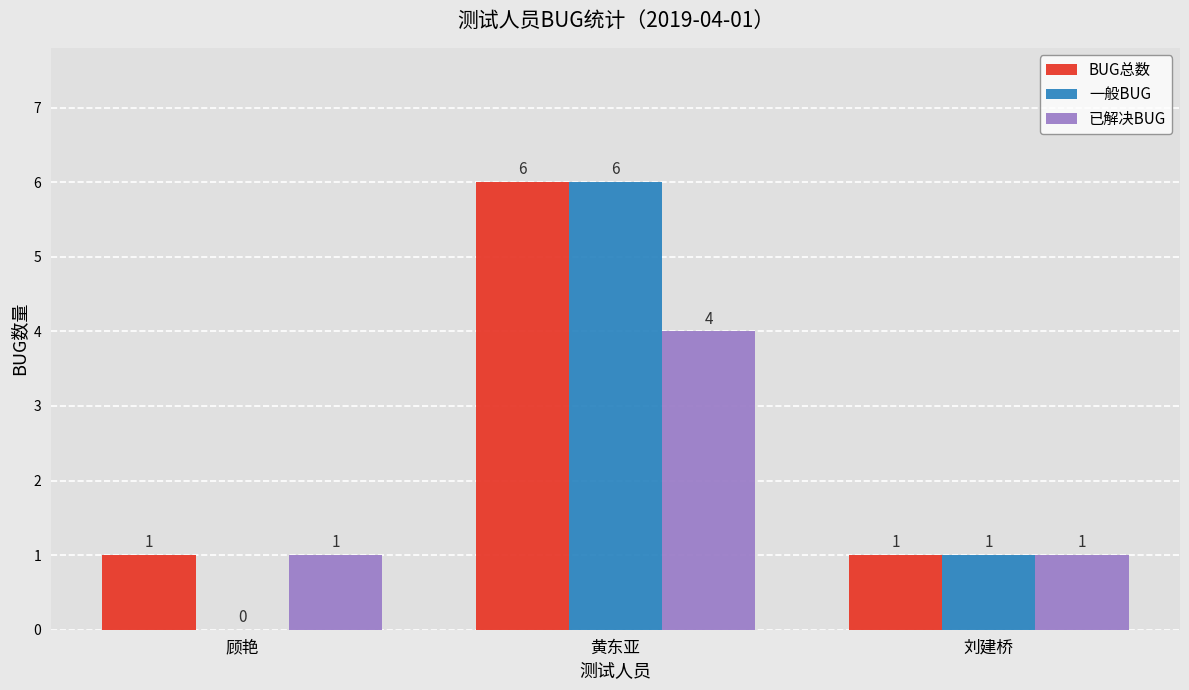

Are the bars horizontal?

No